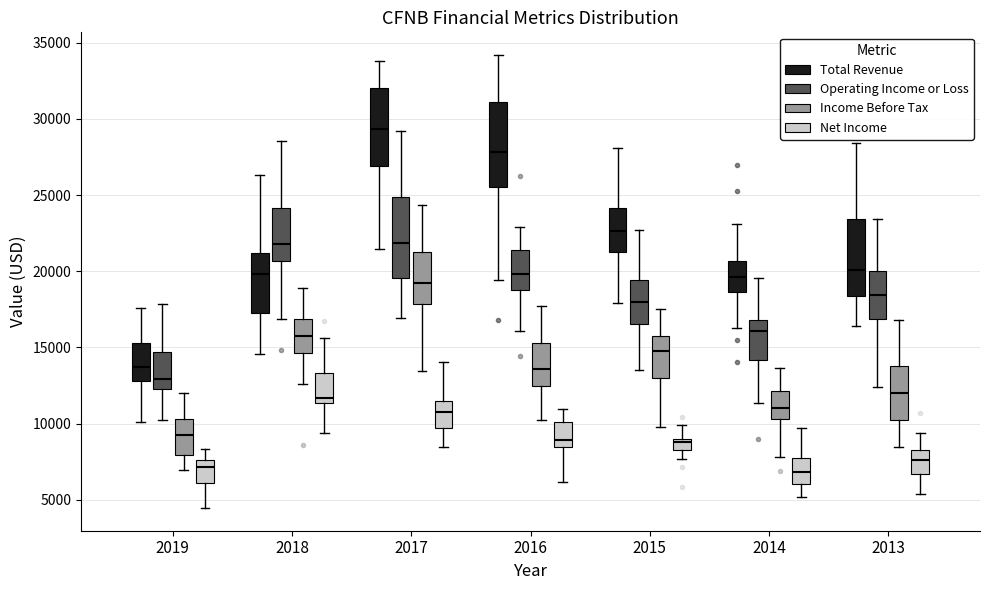

Where does the upper whisker of the box for 2013 (Income Before Tax) end on the y-axis? The values are not printed on the chart, so give them approximately, as read against the axis.

17000